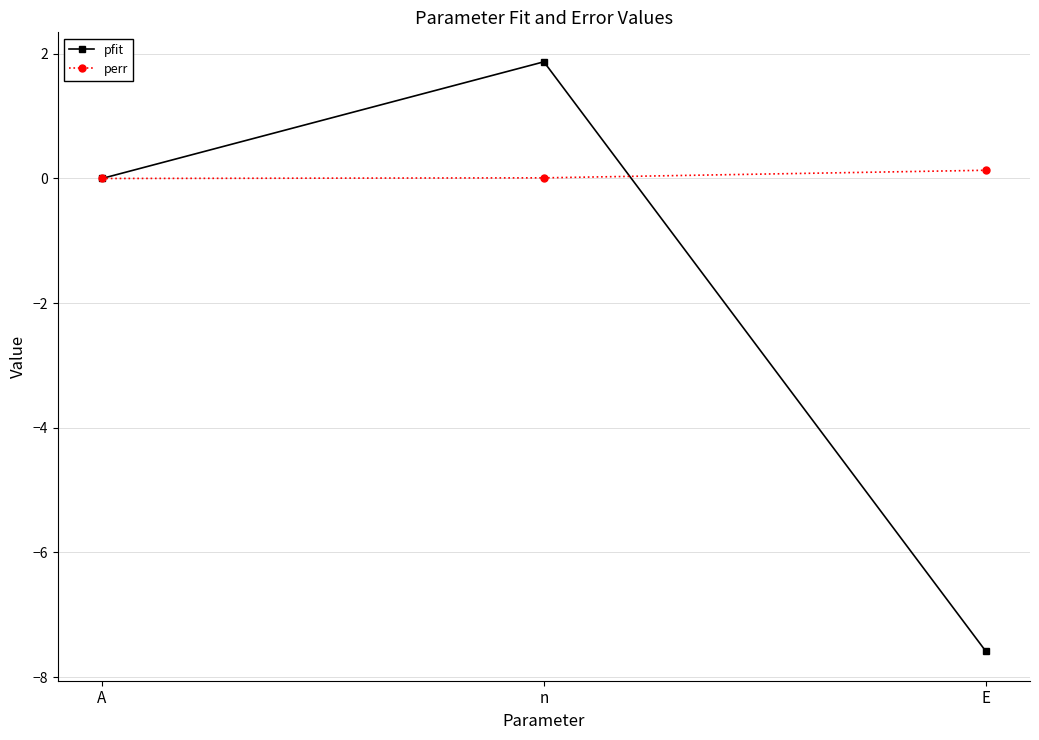

At which category does the chart reach its minimum across all series?

E